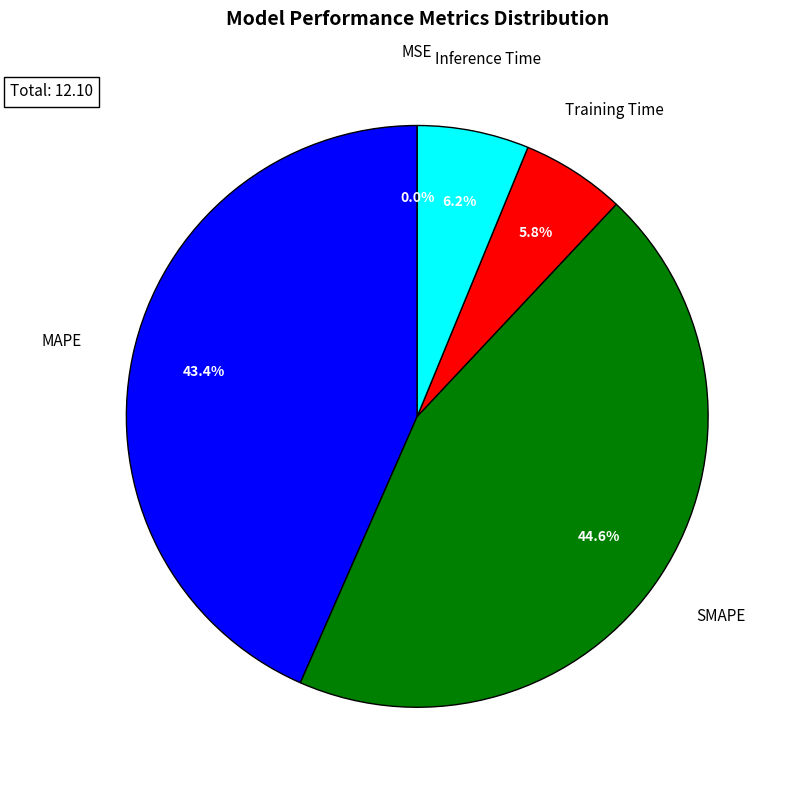

Combined, what portion of the pie is MAPE and Training Time?

49.2%